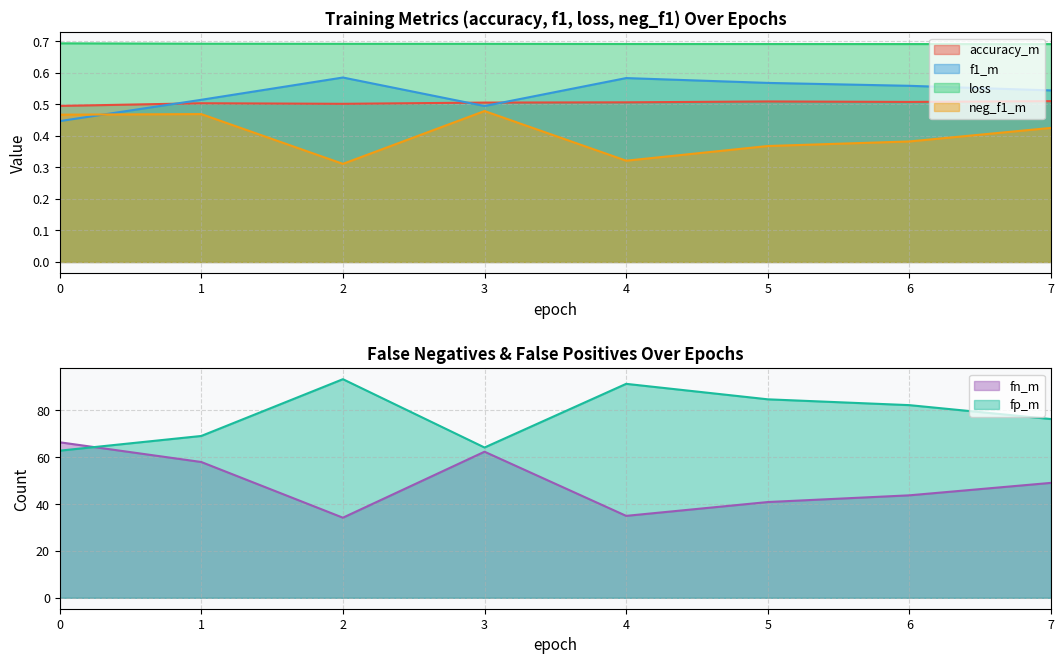

Reading left to right, transcribe all the data shown in this chart.

accuracy_m: 0.5	0.5	0.5	0.5	0.5	0.5	0.5	0.5
f1_m: 0.4	0.5	0.6	0.5	0.6	0.6	0.6	0.5
fn_m: 66.4	57.9	34.2	62.3	35.0	40.9	43.7	49.0
fp_m: 62.8	69.1	93.3	64.1	91.3	84.7	82.2	76.3
loss: 0.7	0.7	0.7	0.7	0.7	0.7	0.7	0.7
neg_f1_m: 0.5	0.5	0.3	0.5	0.3	0.4	0.4	0.4